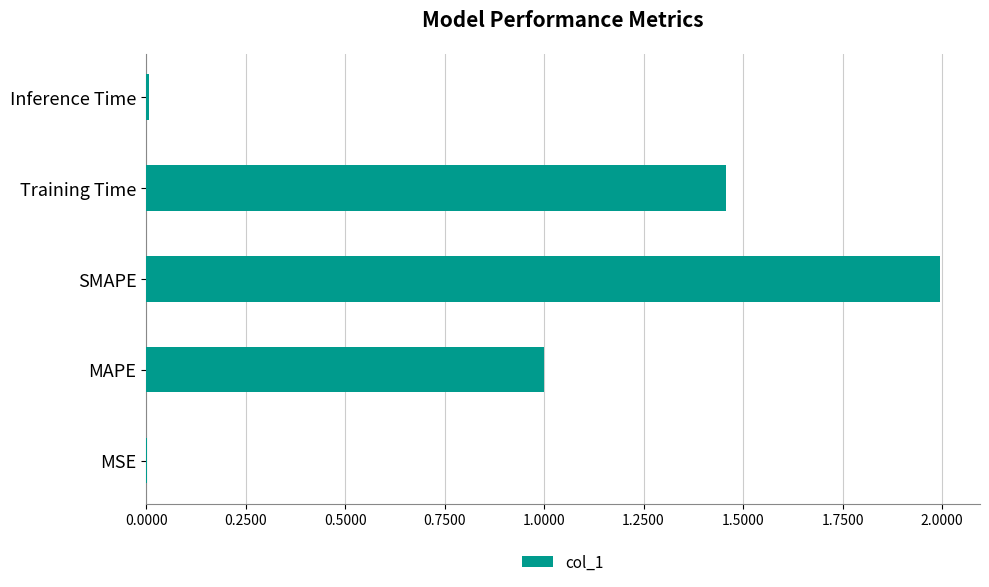

What is the sum of all values?

4.5